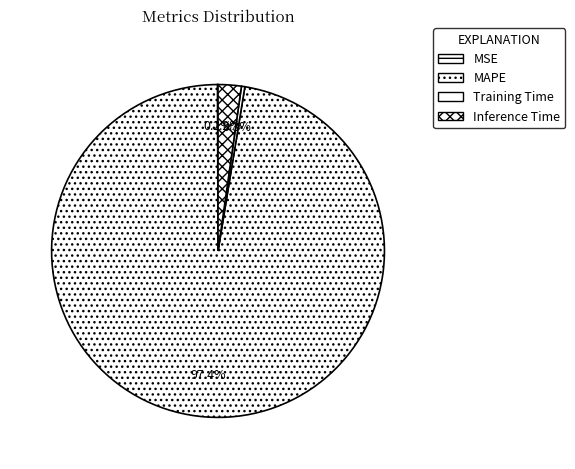

Is there any slice that represents more than half of the pie?

Yes